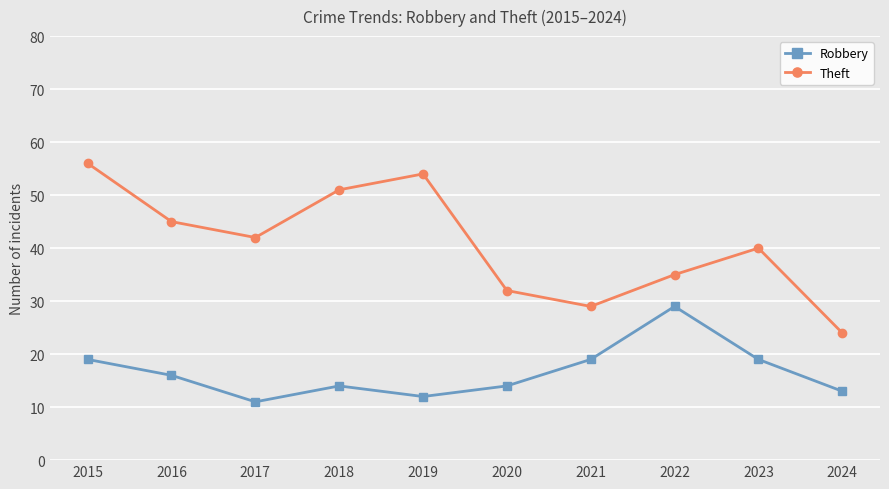

True or false: Theft has more than 2 points higher than both neighbors.

False